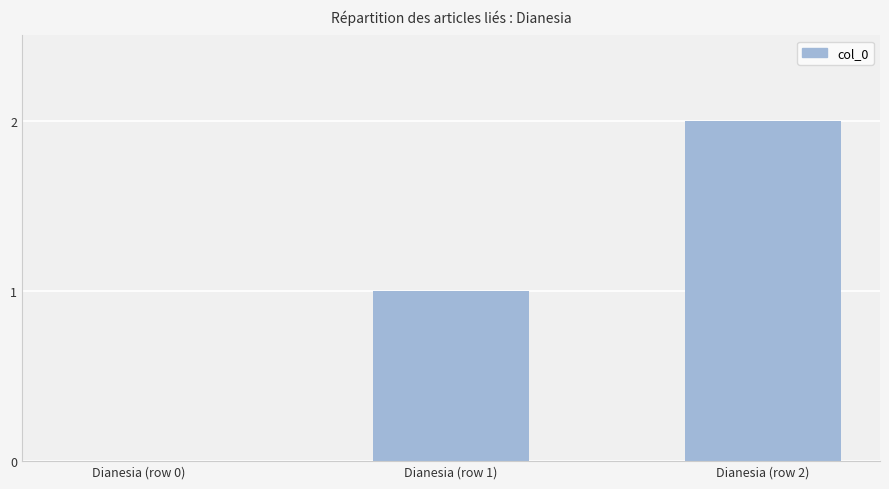

The chart shows a value of -1 at Dianesia (row 0). True or false?

False